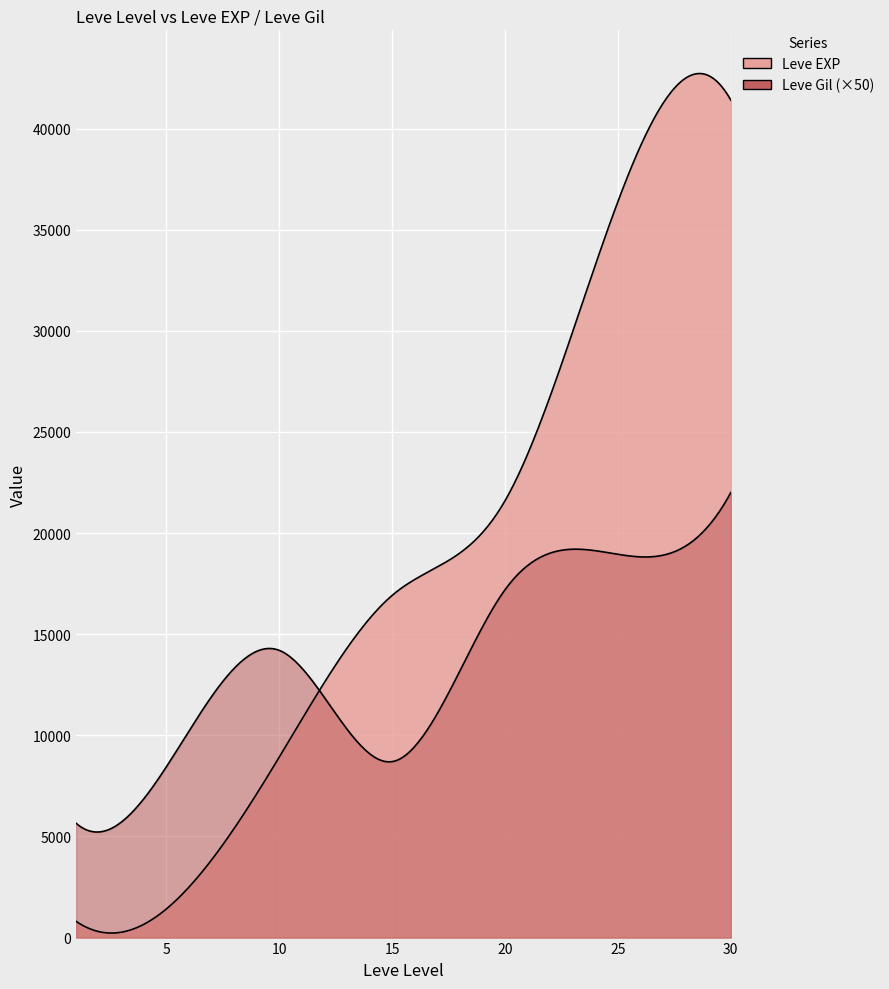

At which label does Leve Gil reach its minimum?

1